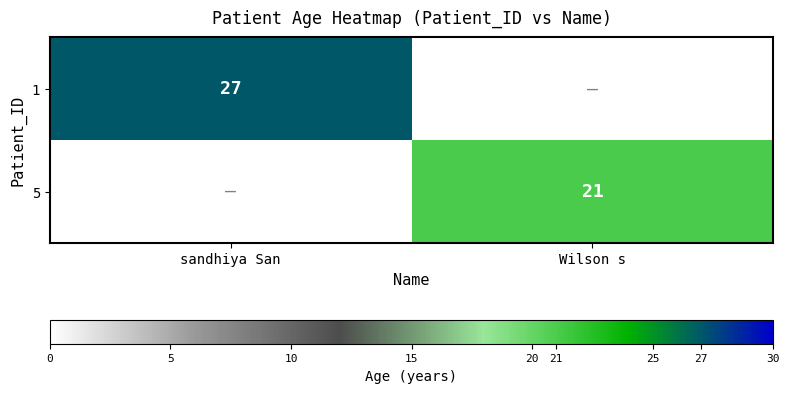

Is the value of 5 at Wilson s greater than the value of 1 at sandhiya San?

No